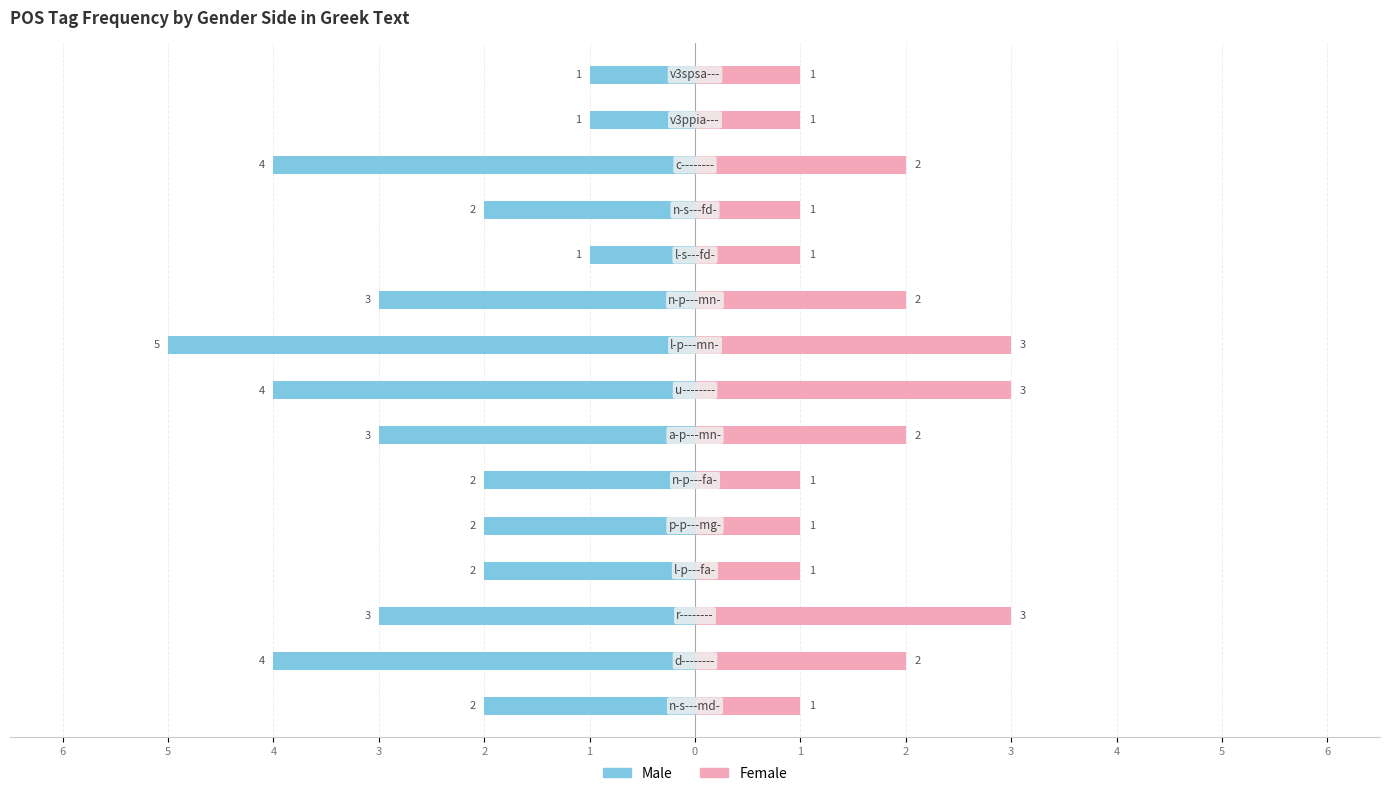

How many Female values are between 1 and 2?

12